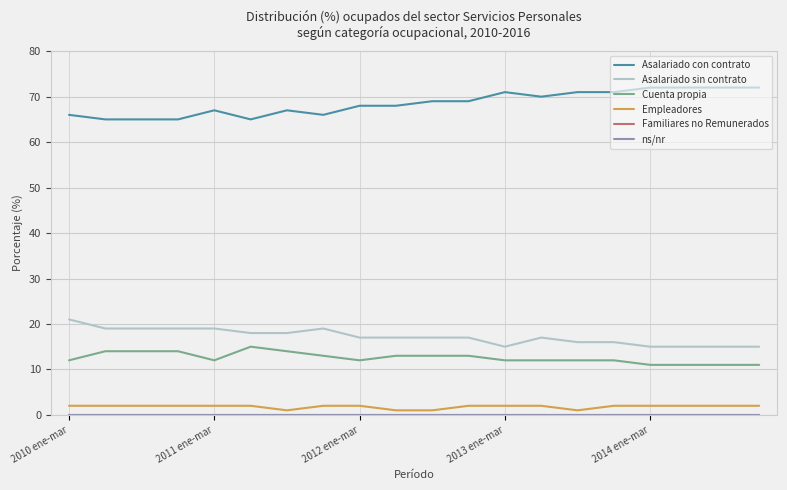

True or false: Asalariado con contrato and ns/nr cross at least once.

False